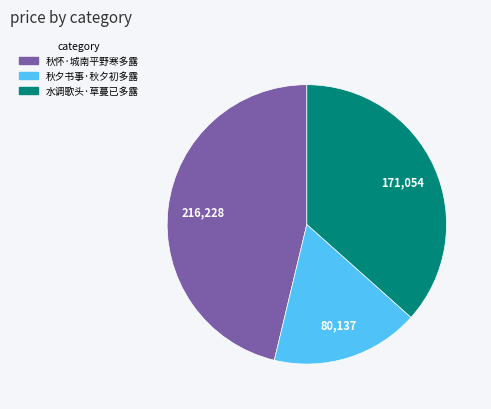

Rank the categories by value from lowest to highest.

秋夕书事·秋夕初多露, 水调歌头·草蔓已多露, 秋怀·城南平野寒多露